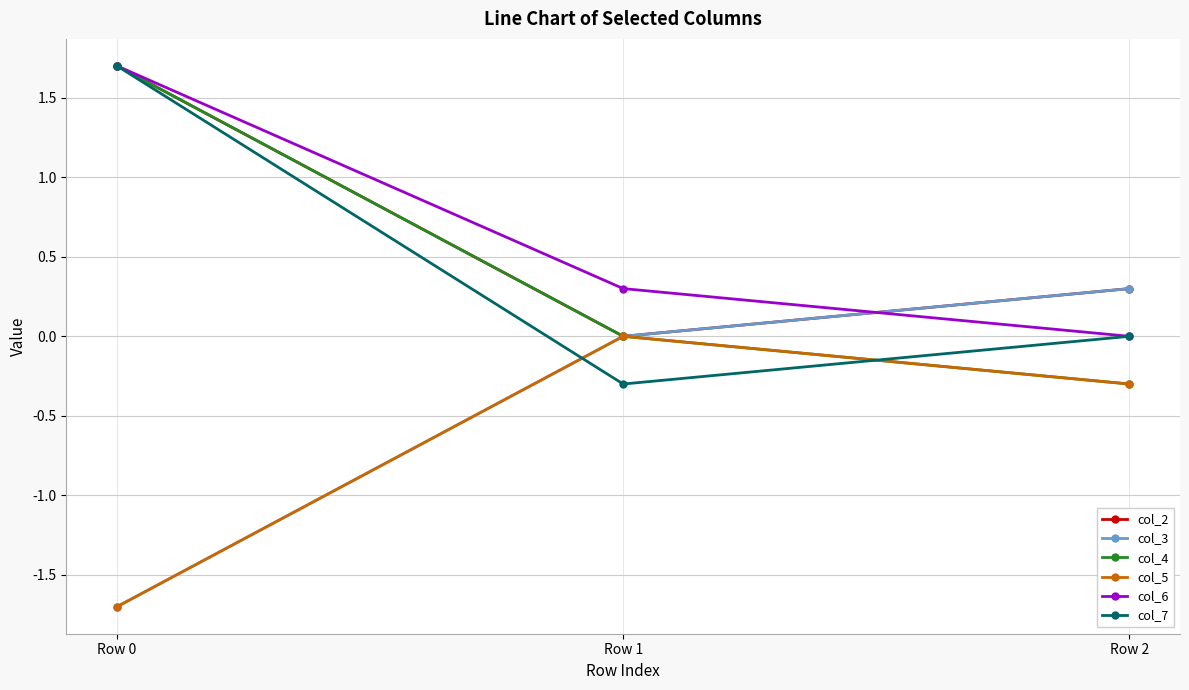

What are all the series names shown in the legend?

col_2, col_3, col_4, col_5, col_6, col_7